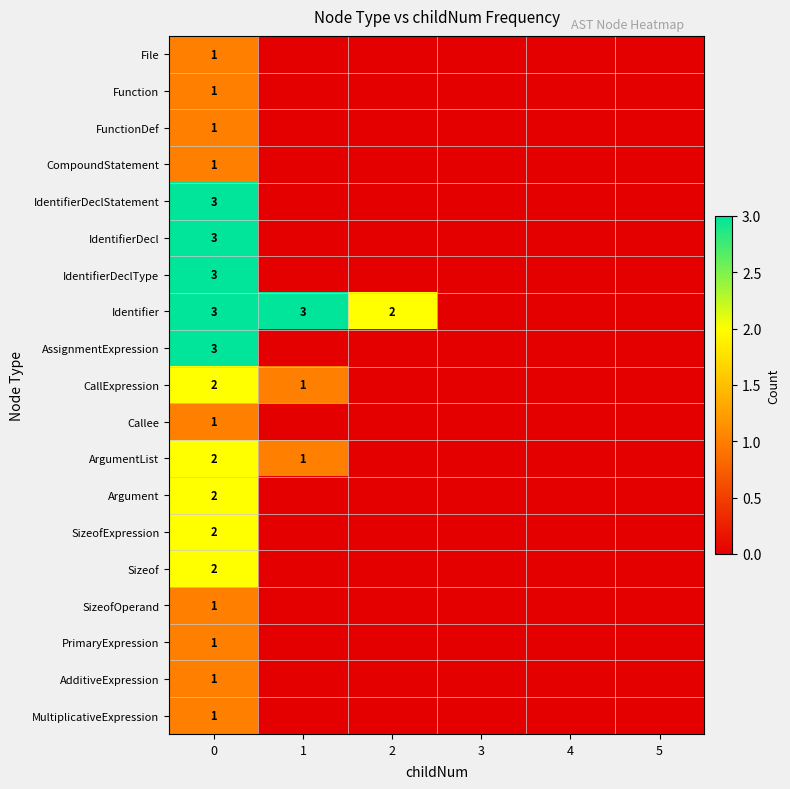

The value of FunctionDef at 2 is 0. True or false?

True